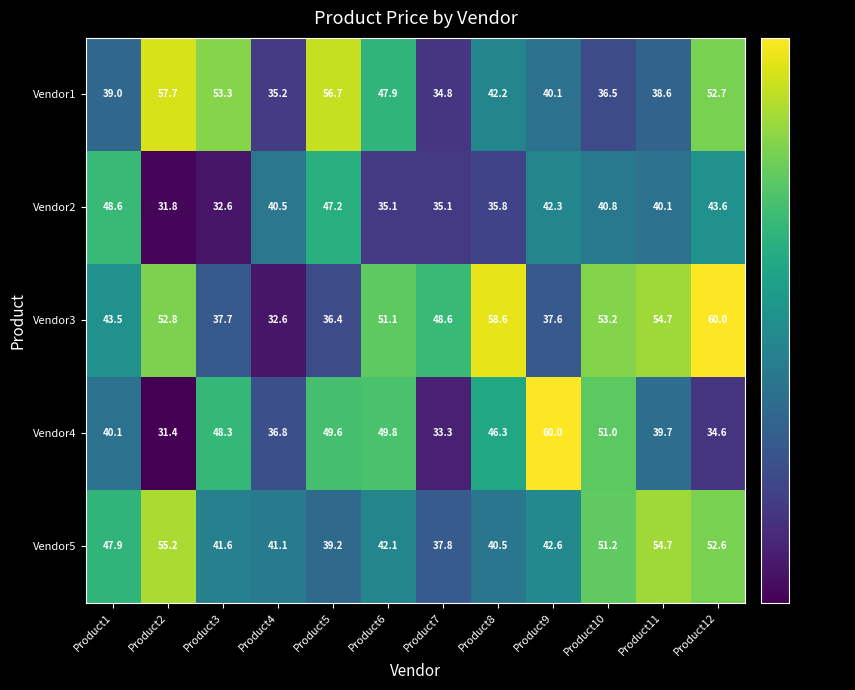

Which series has the largest range (max minus min)?

Vendor4